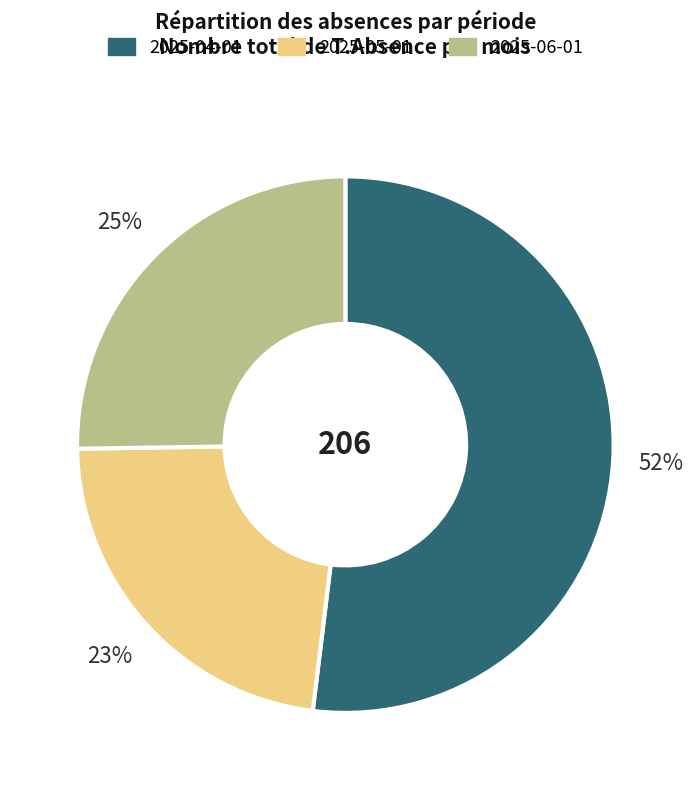

Count the number of slices in the pie.

3